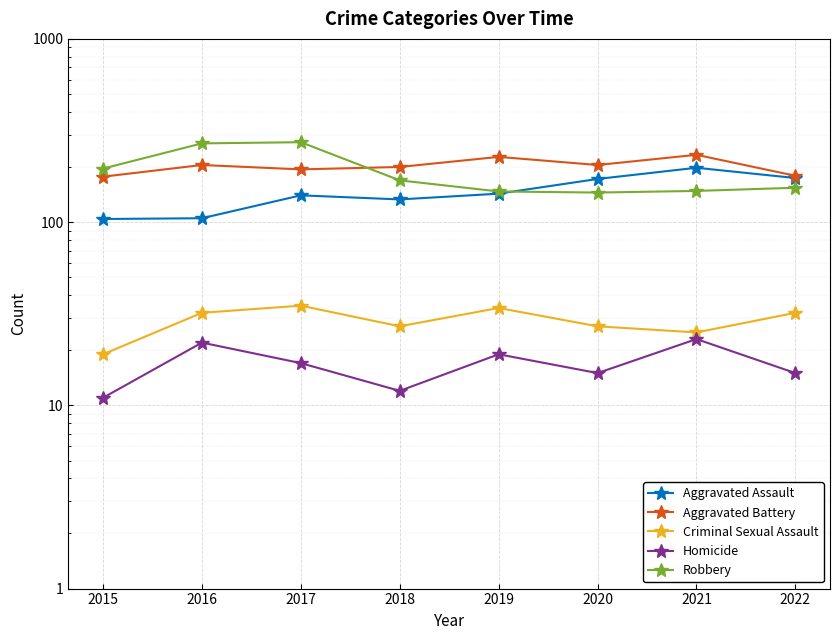

At how many categories does at least one series exceed 173?

8